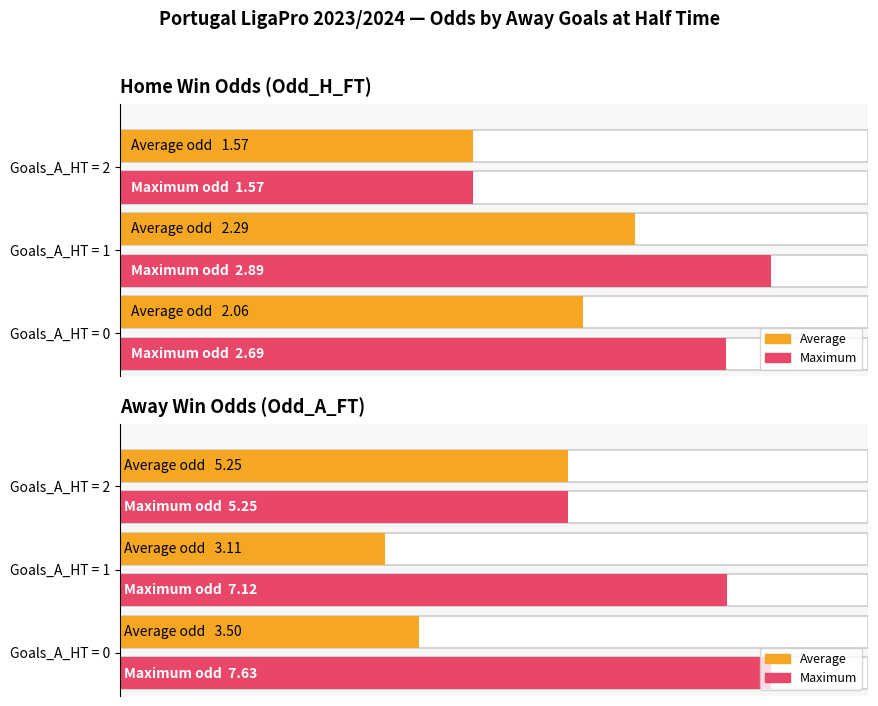

What is the maximum value for Average?

5.2